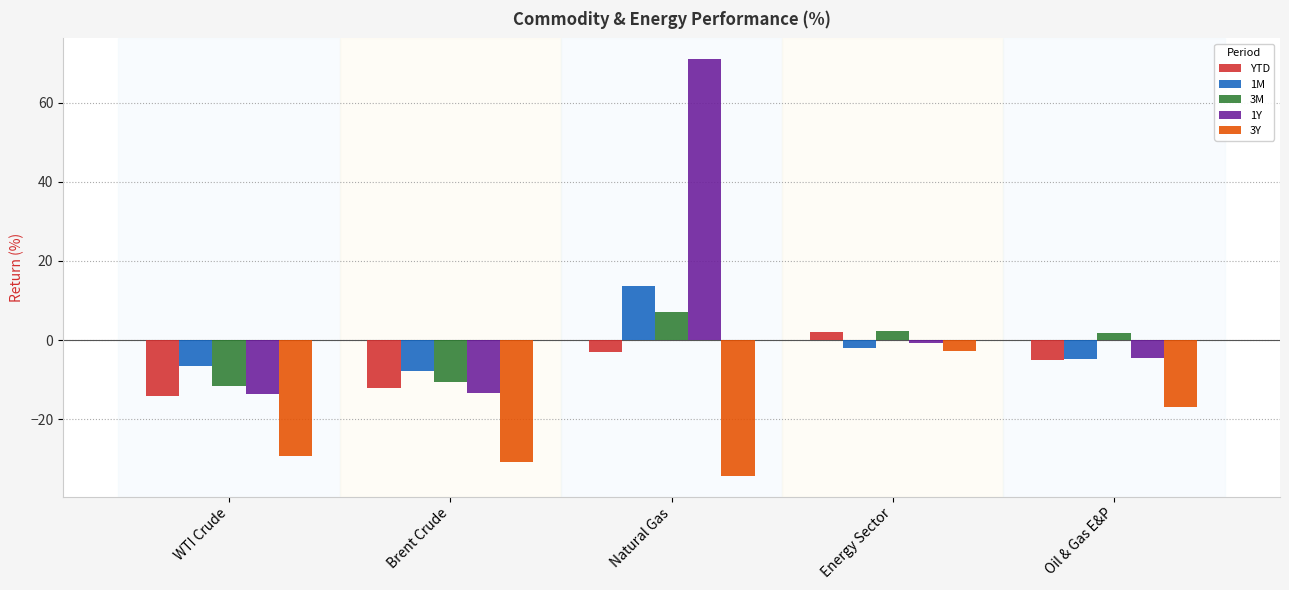

At which category is the sum across all series the highest?

Natural Gas